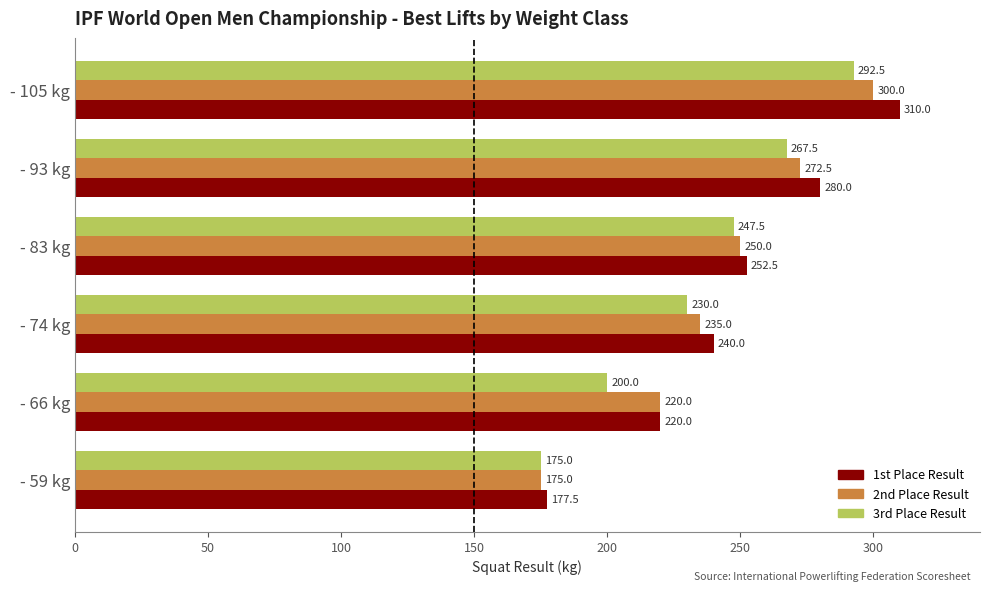

What is the sum of all 2nd Place Result values?

1452.5